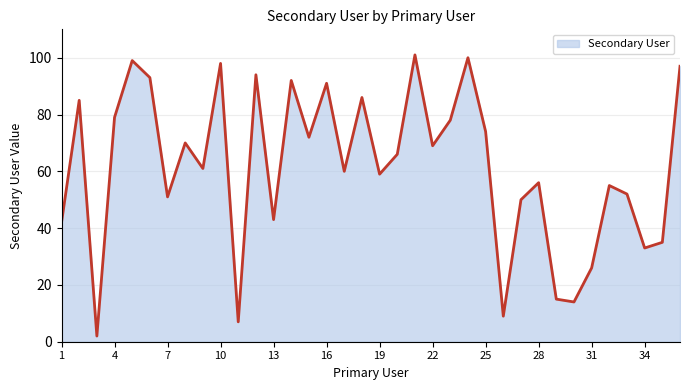

What is the maximum value shown in the chart?

101